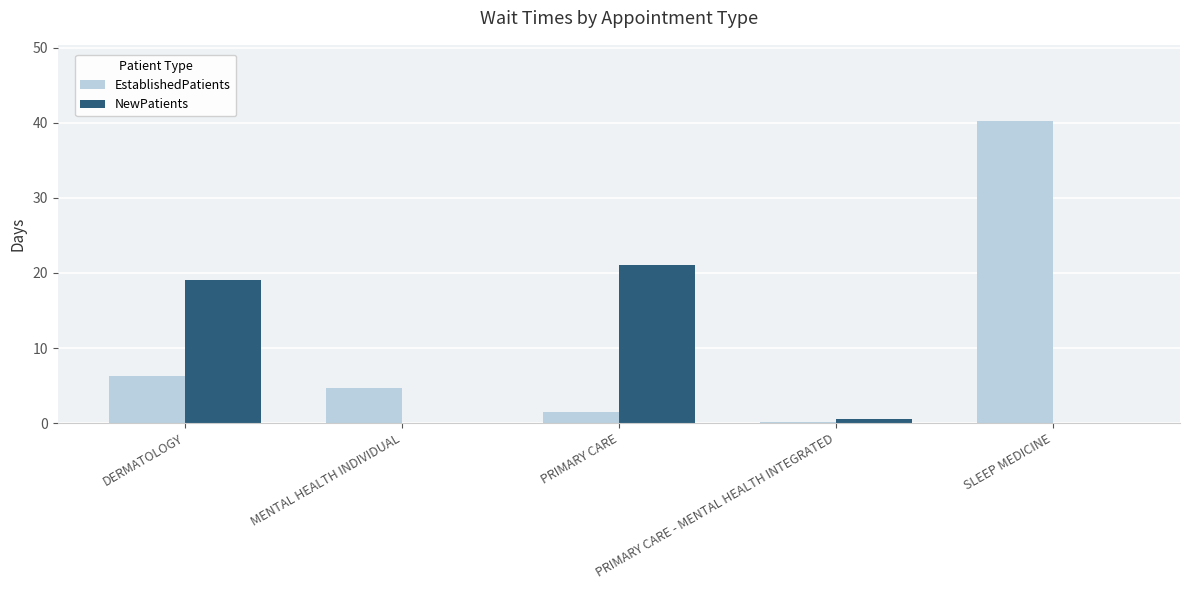

What is the greatest value displayed?

40.3